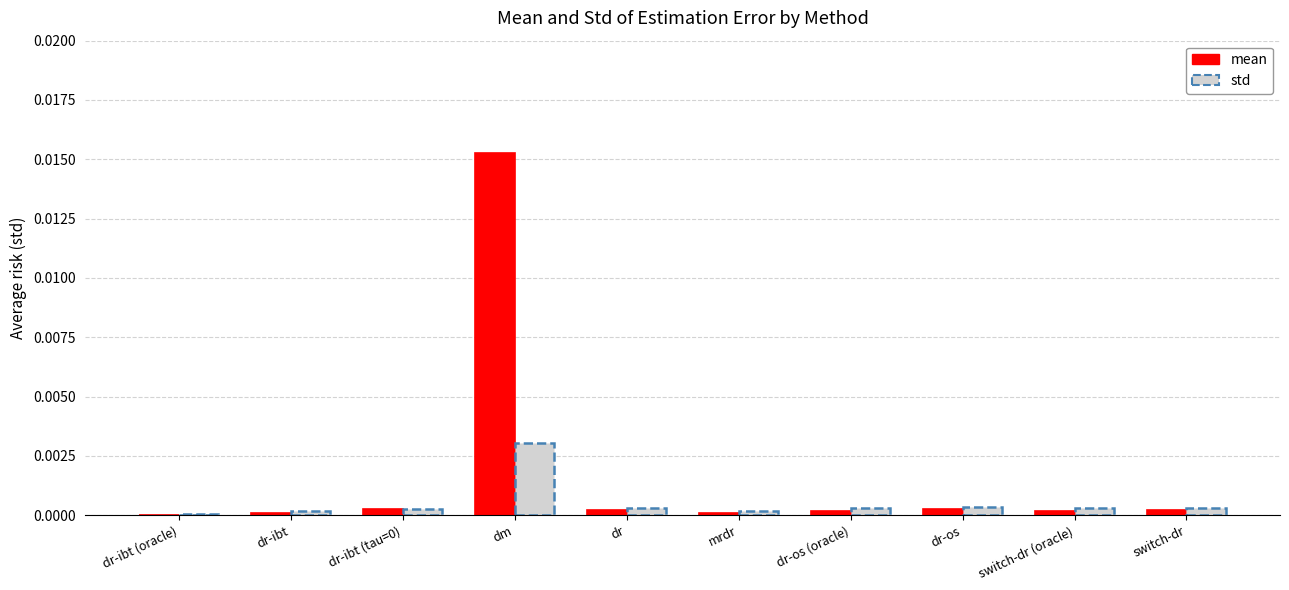

Which series has the widest spread of values?

mean